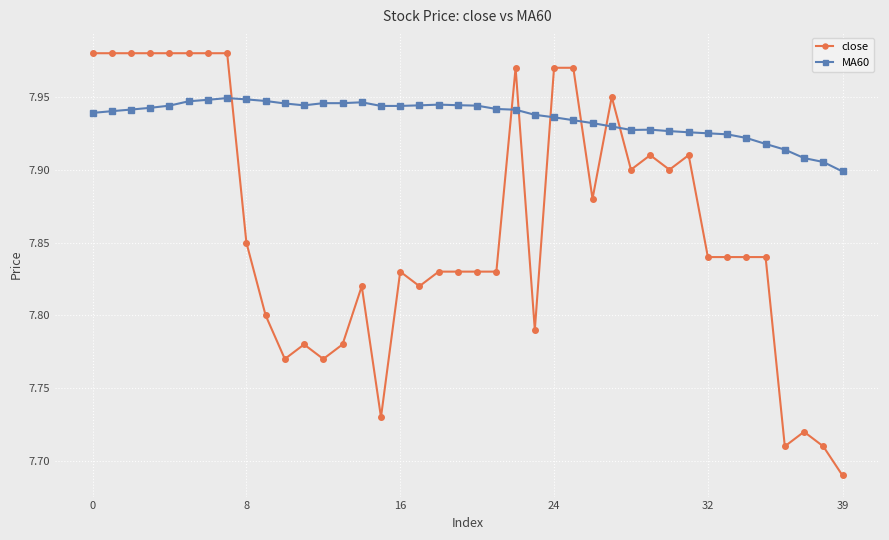

Which series has the widest spread of values?

close